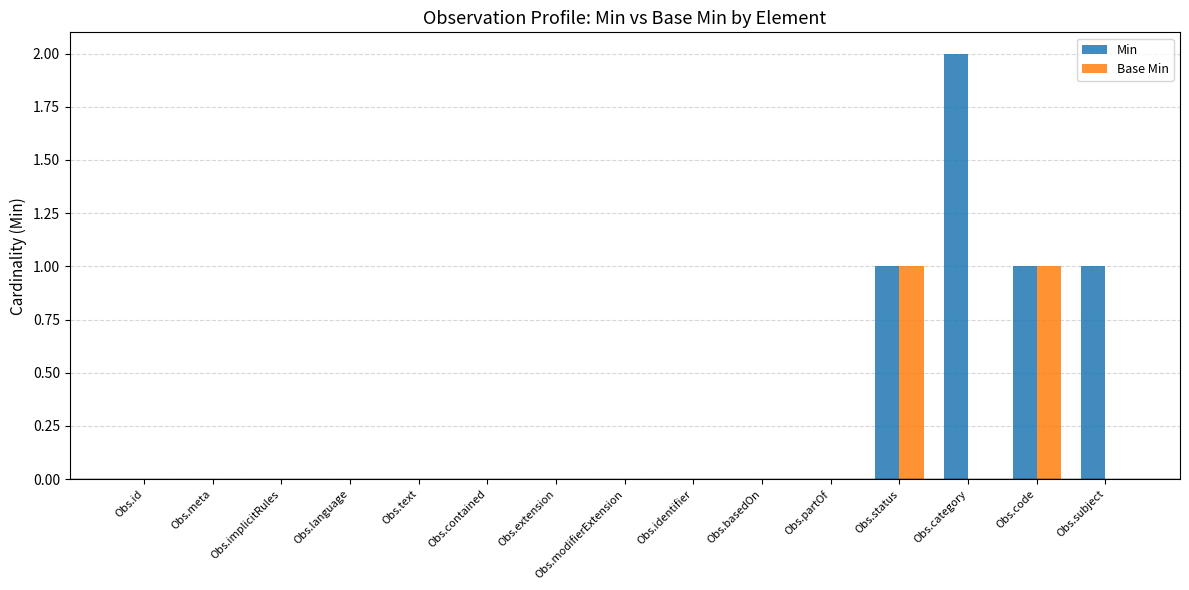

Reading right to left, extract all data points from this chart.

Min: Obs.subject=1	Obs.code=1	Obs.category=2	Obs.status=1	Obs.partOf=0	Obs.basedOn=0	Obs.identifier=0	Obs.modifierExtension=0	Obs.extension=0	Obs.contained=0	Obs.text=0	Obs.language=0	Obs.implicitRules=0	Obs.meta=0	Obs.id=0
Base Min: Obs.subject=0	Obs.code=1	Obs.category=0	Obs.status=1	Obs.partOf=0	Obs.basedOn=0	Obs.identifier=0	Obs.modifierExtension=0	Obs.extension=0	Obs.contained=0	Obs.text=0	Obs.language=0	Obs.implicitRules=0	Obs.meta=0	Obs.id=0